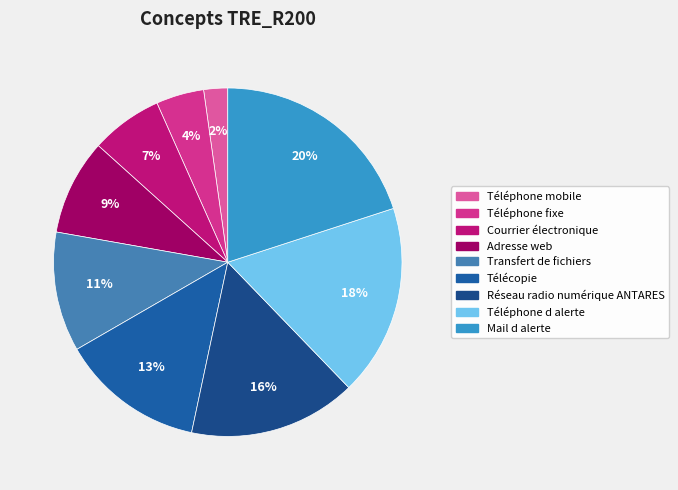

Does Téléphone mobile represent more than half of the total?

No